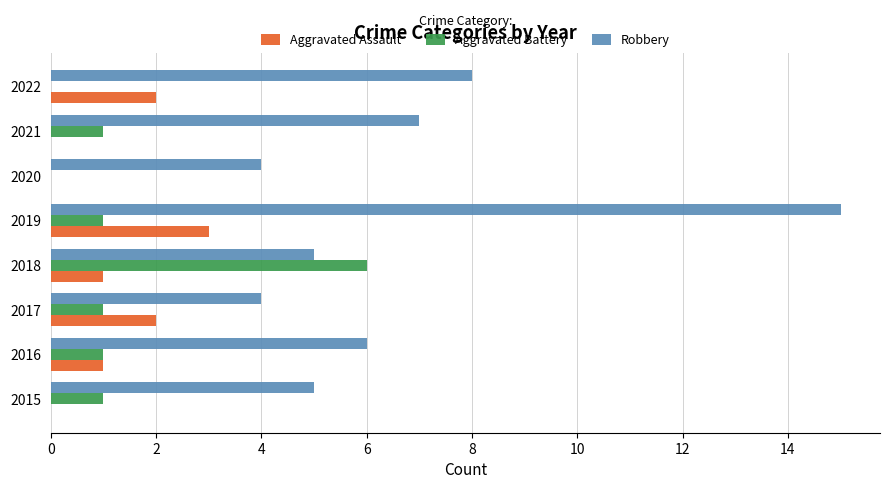

How many categories are shown in the chart?

8